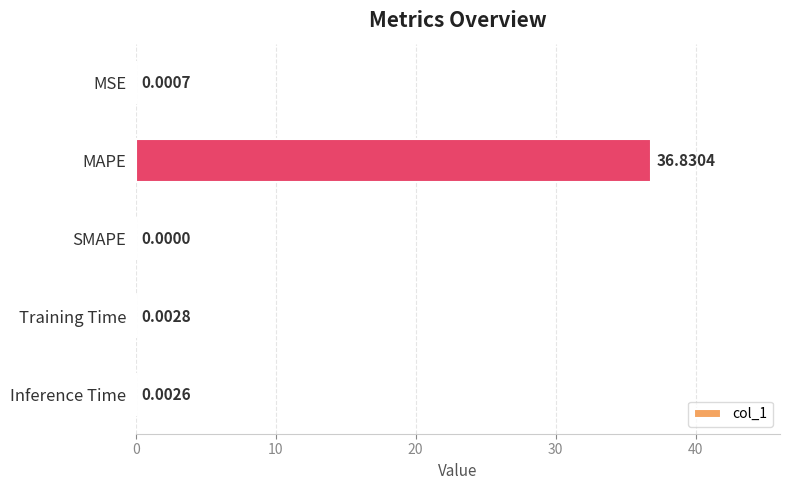

Between SMAPE and Training Time, which is larger?

Training Time